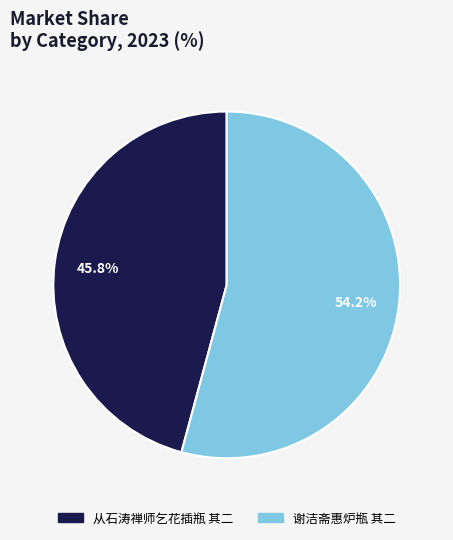

What percentage is the 从石涛禅师乞花插瓶 其二 slice, to the nearest percent?

46%